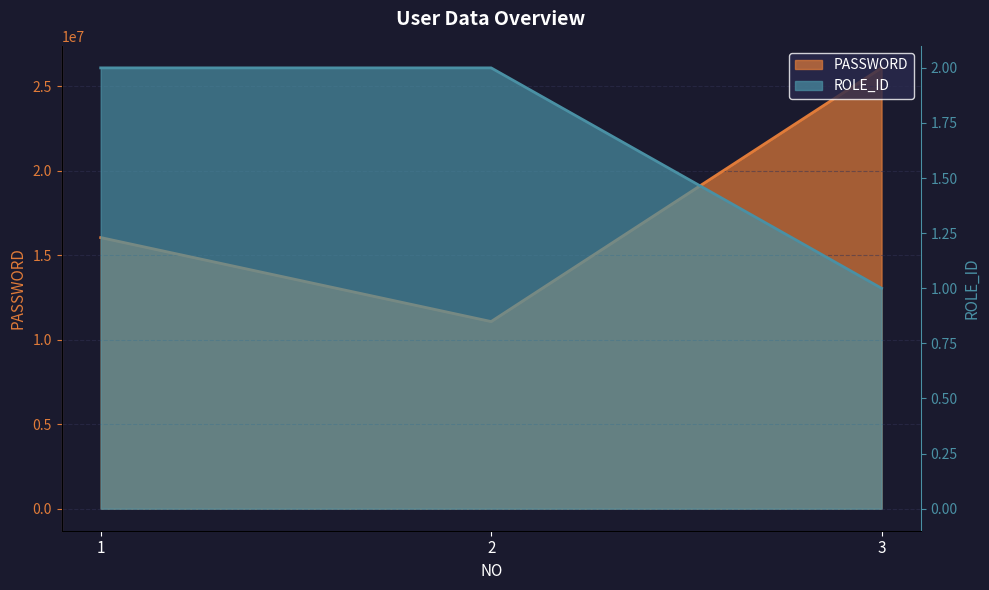

What is the value of the ROLE_ID point at the 3rd from the left?

1